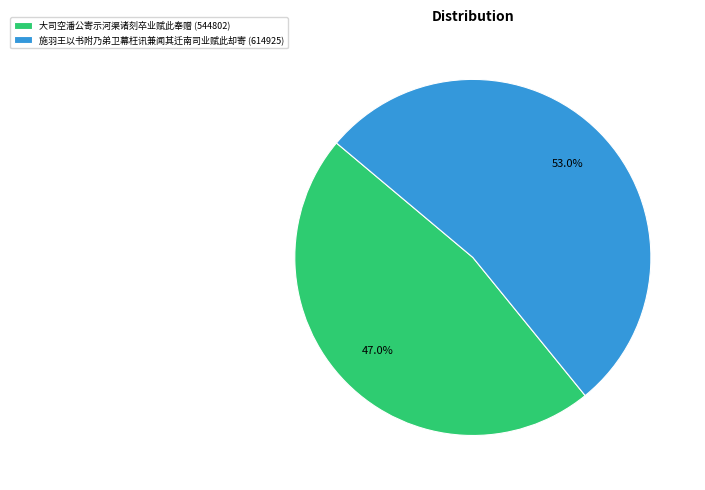

Rank the categories by value from highest to lowest.

施羽王以书附乃弟卫幕枉讯兼闻其迁南司业赋此却寄, 大司空潘公寄示河渠诸刻卒业赋此奉赠